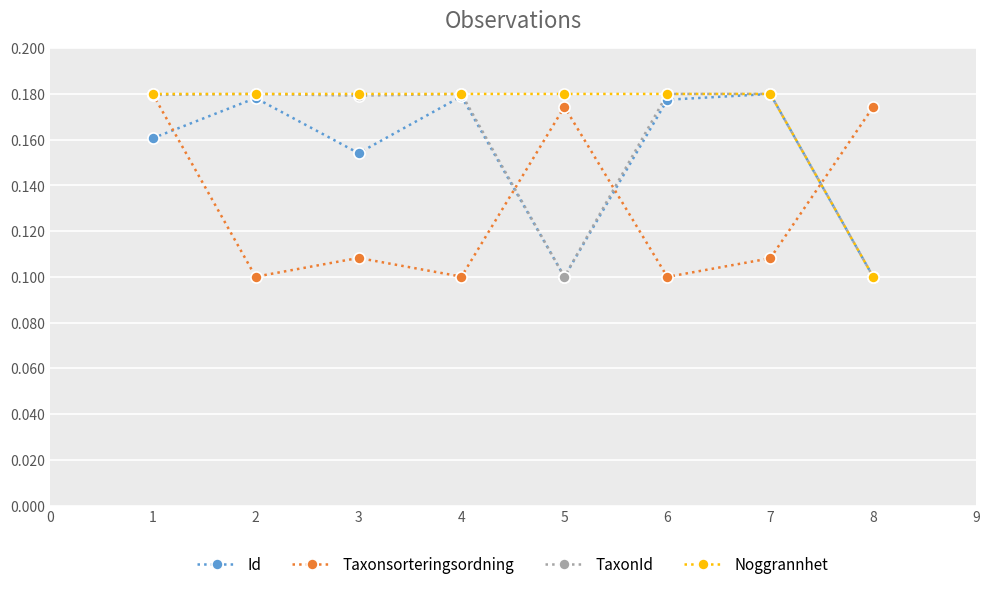

True or false: TaxonId has more than 0 points higher than both neighbors.

True